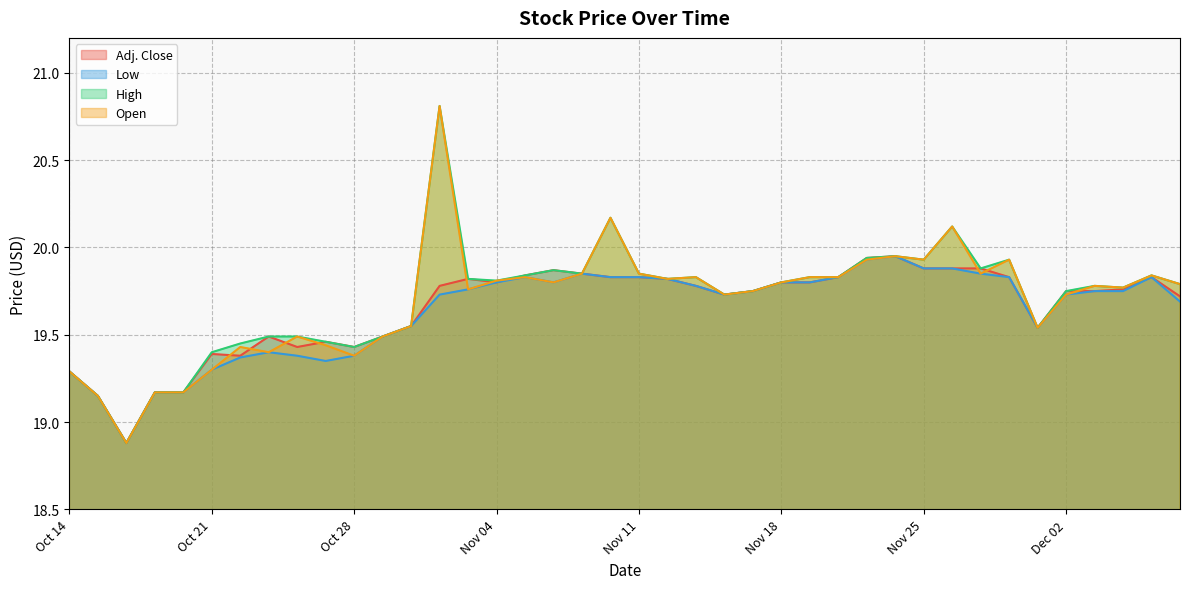

True or false: High and Open intersect in this chart.

False